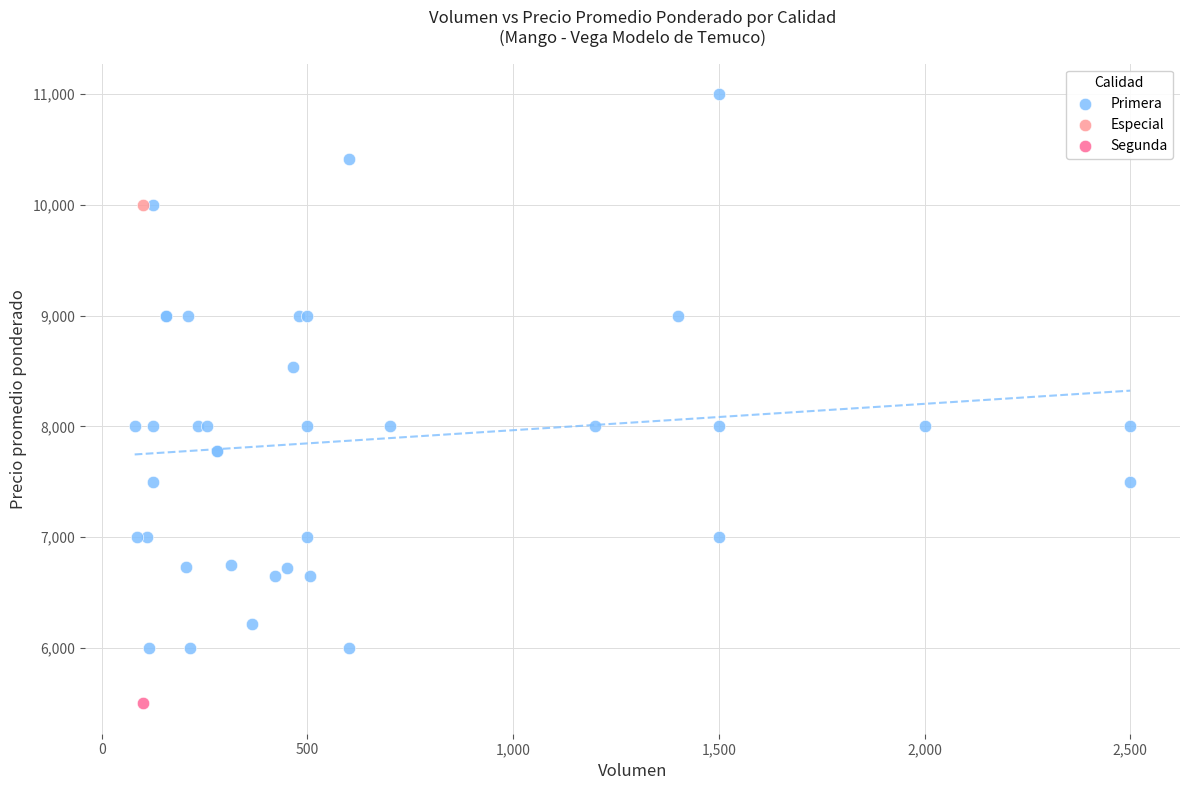

What are all the series names shown in the legend?

Primera, Especial, Segunda